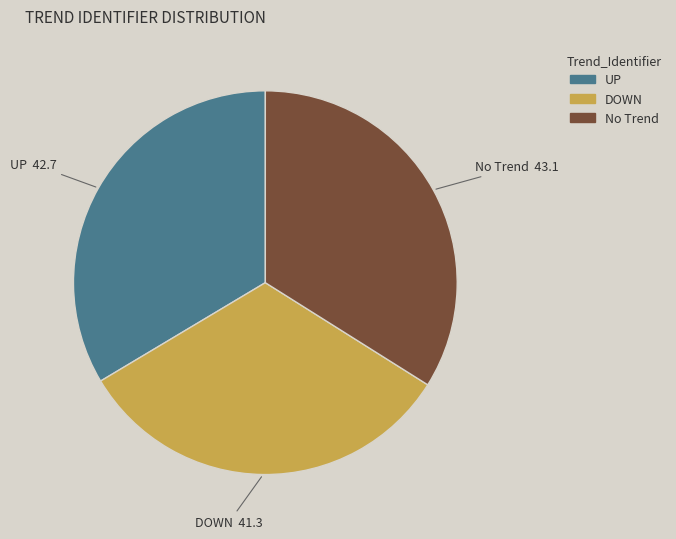

Which has a higher value, DOWN or No Trend?

No Trend